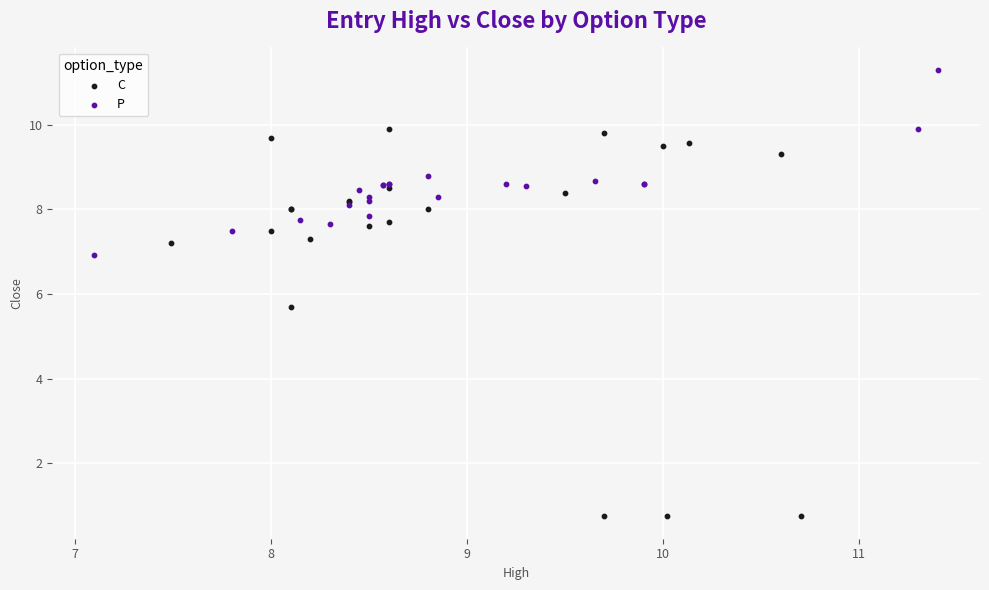

Which series reaches the maximum Y coordinate?

P